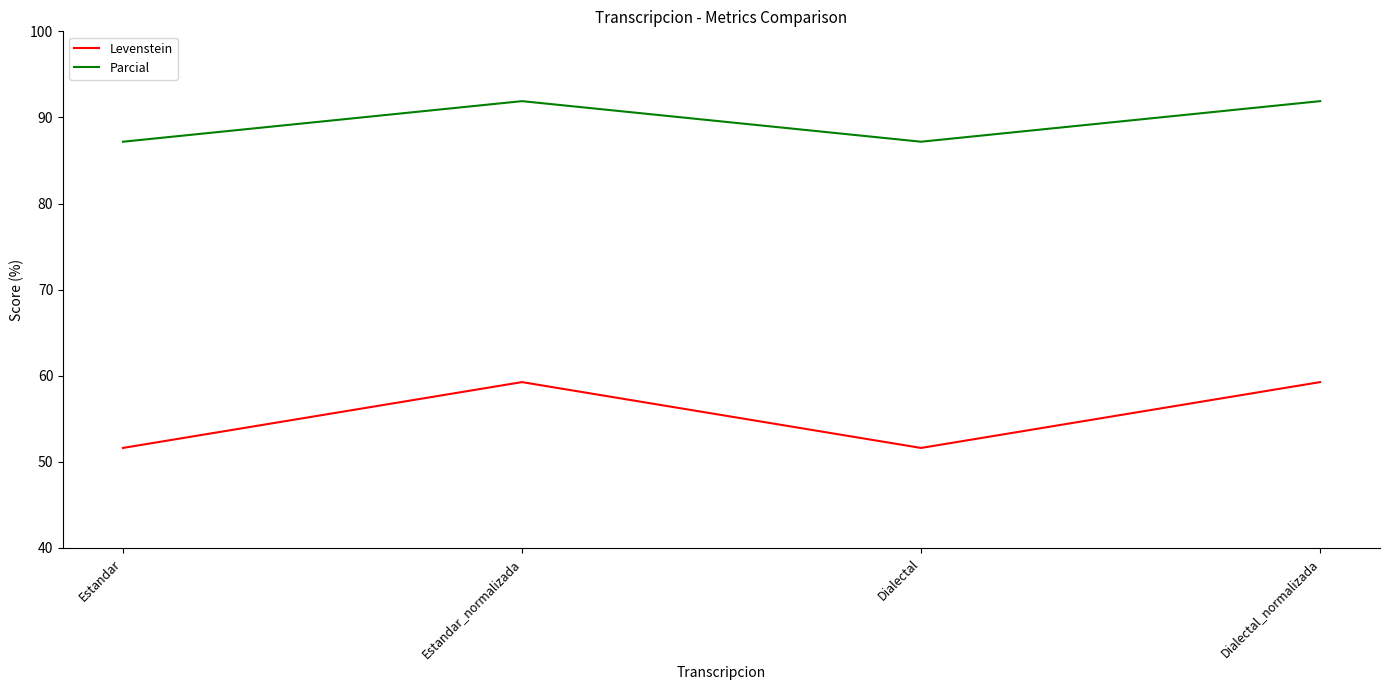

True or false: Parcial has more than 0 points higher than both neighbors.

True